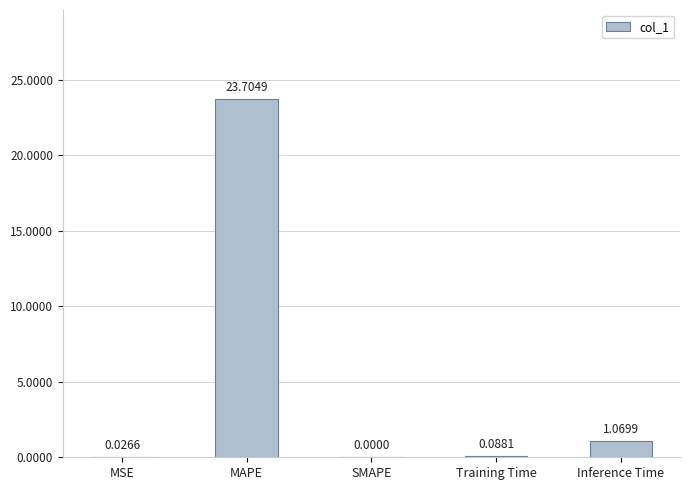

What is the sum of the values at MSE and MAPE?

23.7